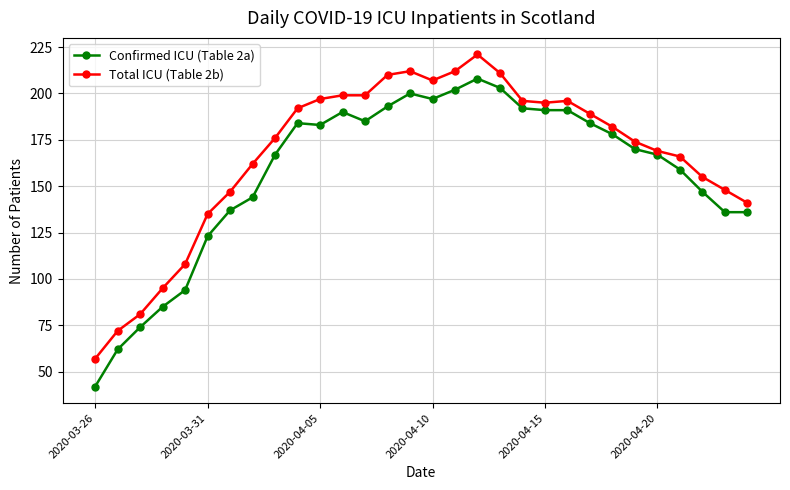

How many data points does each series have?

30